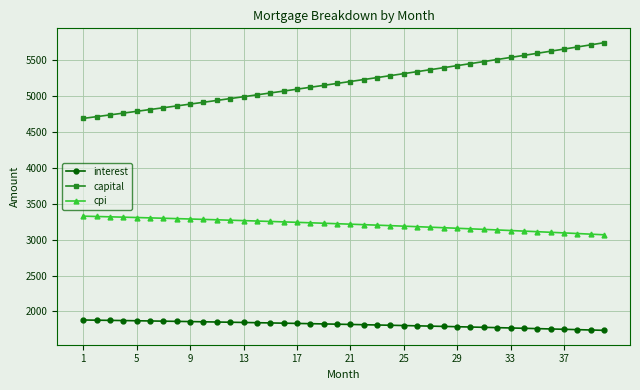

List the series in order of their peak value, lowest first.

interest, cpi, capital